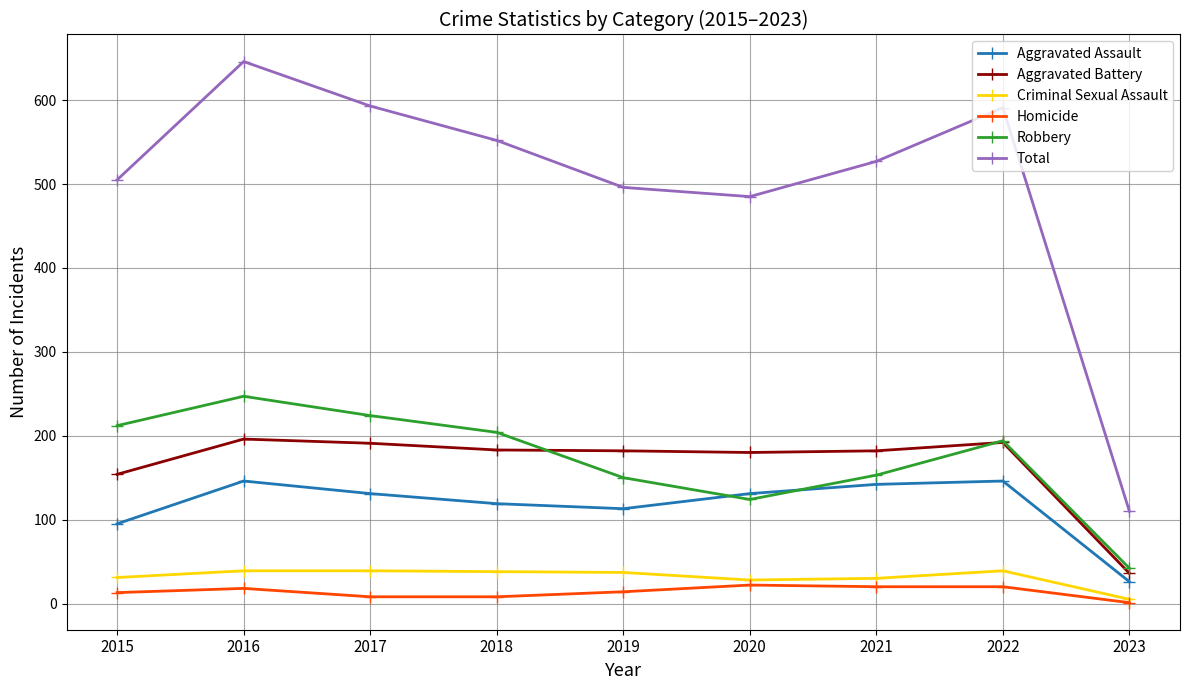

Count the number of data series in this chart.

6